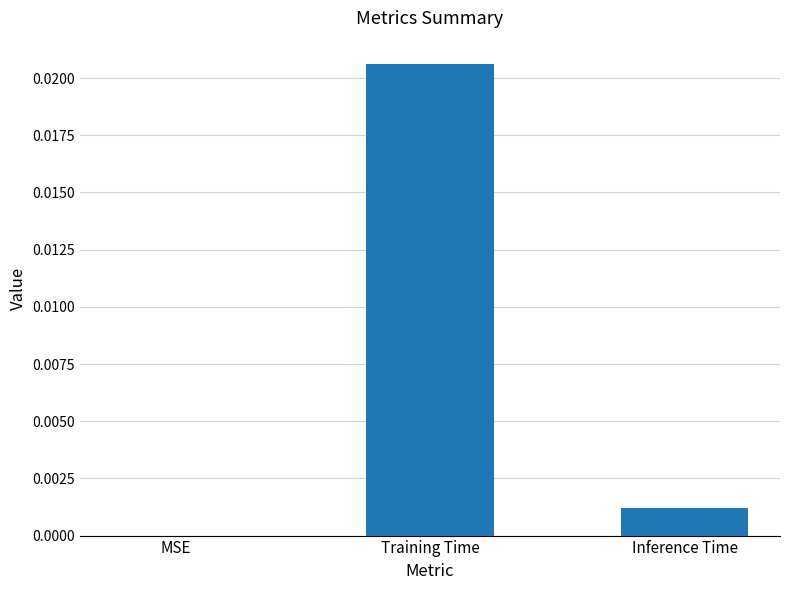

True or false: the data shows 0.0 at Training Time.

True